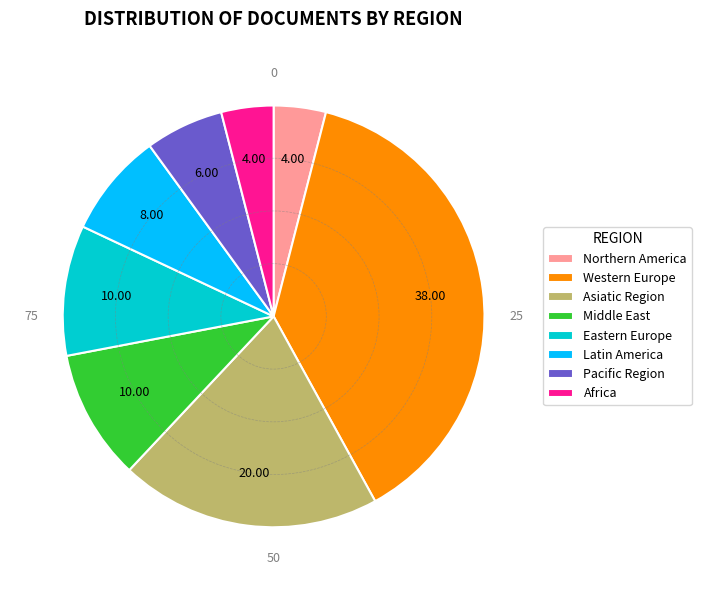

Is the sum of Middle East and Asiatic Region greater than half?

No